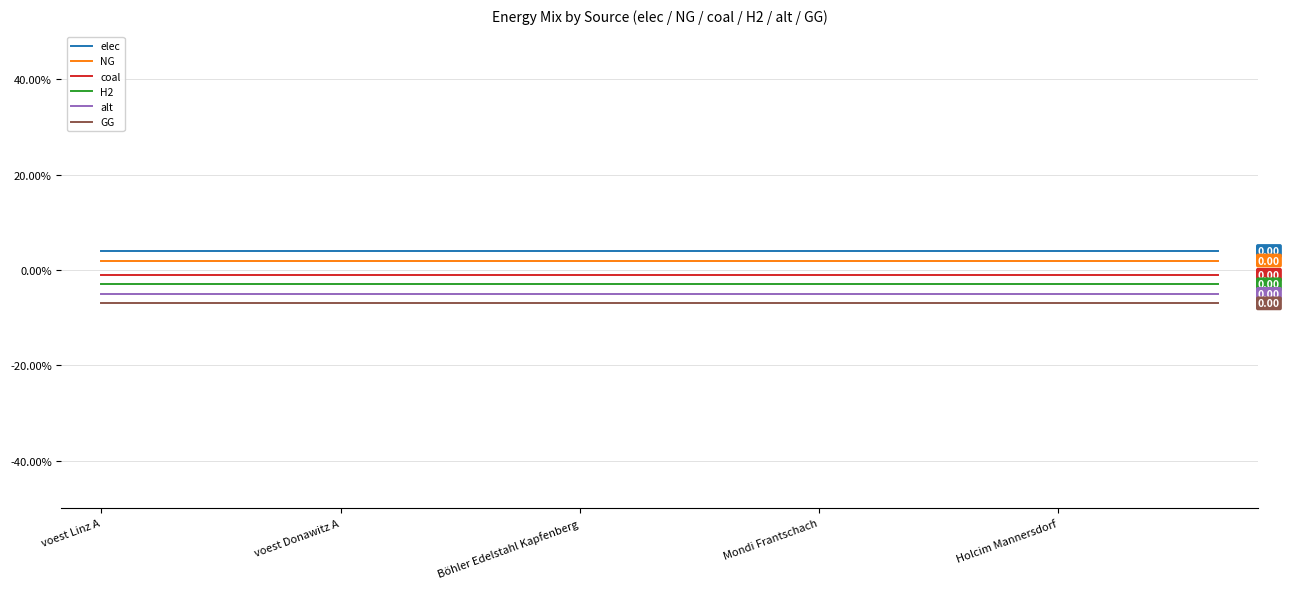

At which category is the sum across all series the highest?

voest Linz A